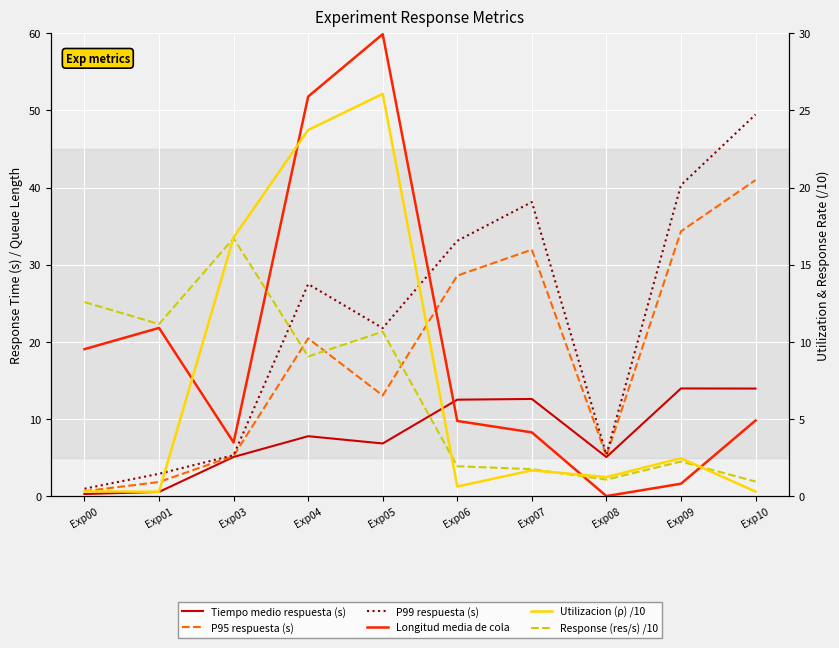

What is the difference between the maximum and minimum values in the P95 respuesta (s) series?

40.3